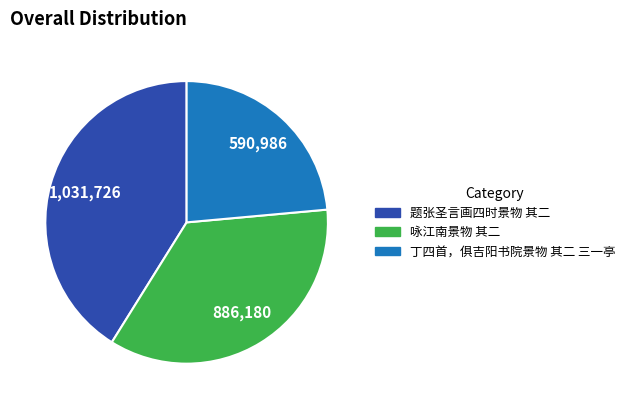

Does 咏江南景物 其二 account for over 50% of the chart?

No